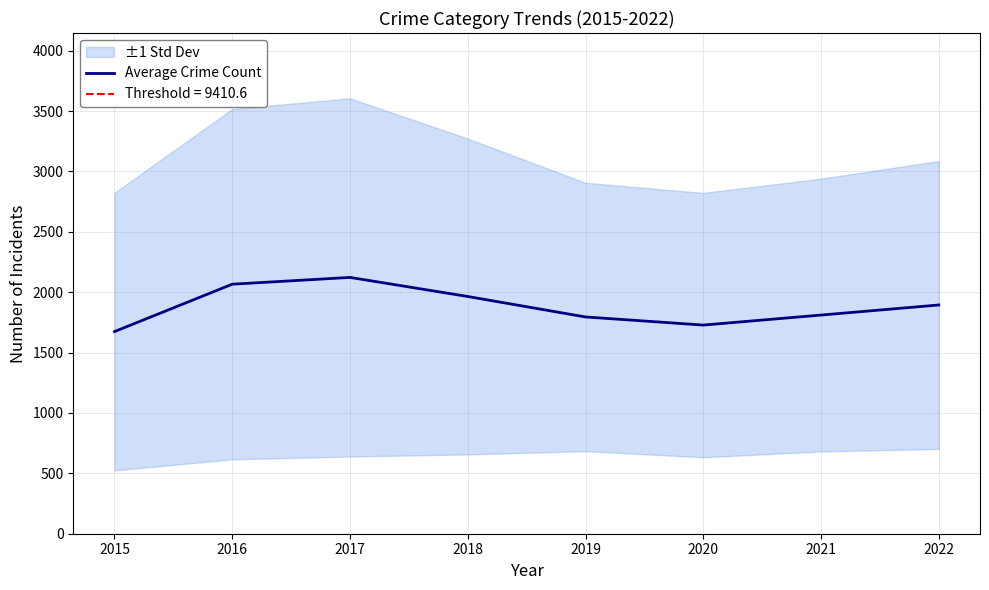

At which category does the chart reach its minimum across all series?

2015